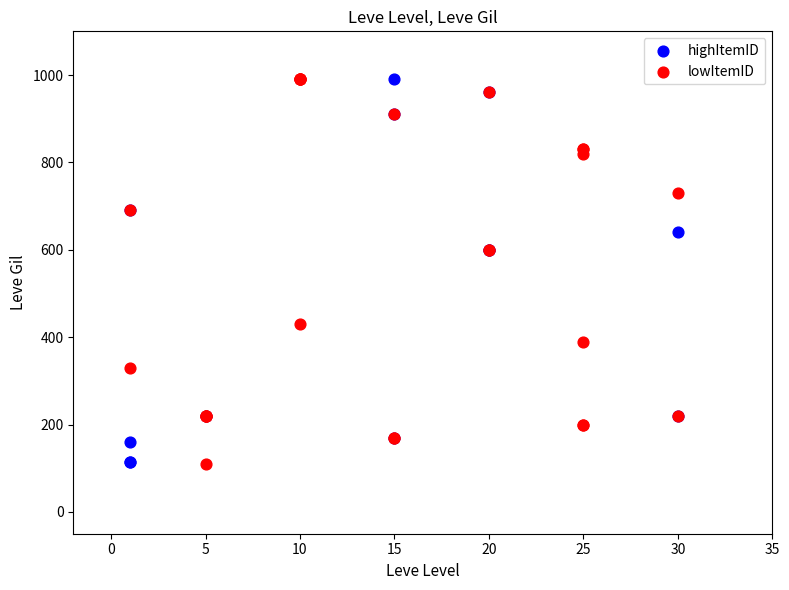

What are all the series names shown in the legend?

highItemID, lowItemID